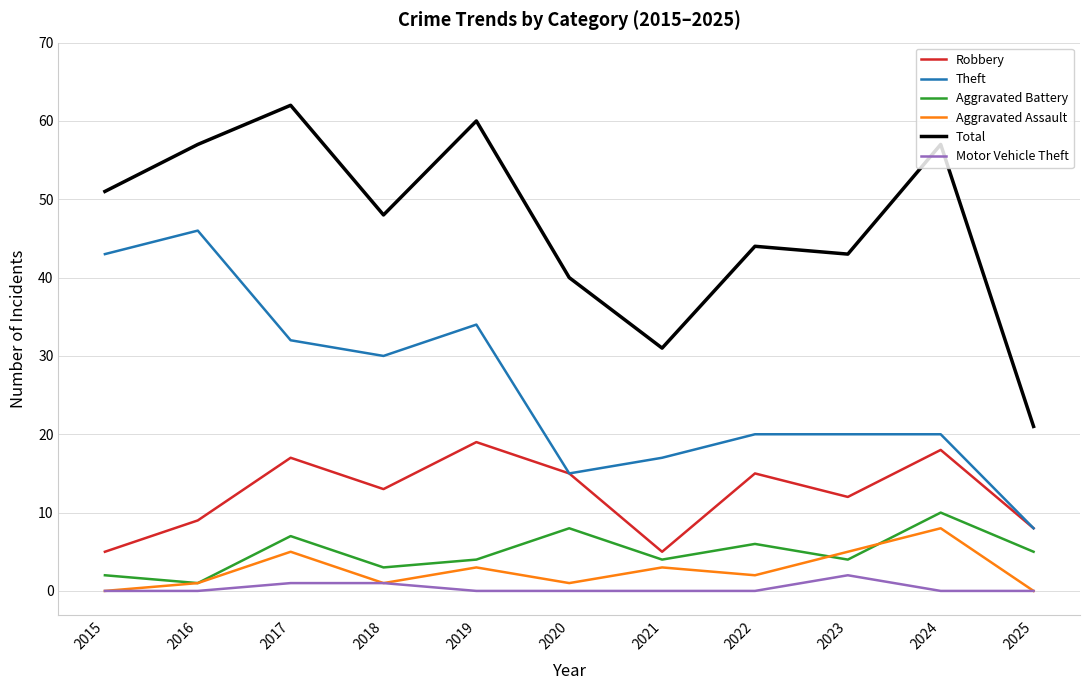

At which category is the sum across all series the highest?

2017